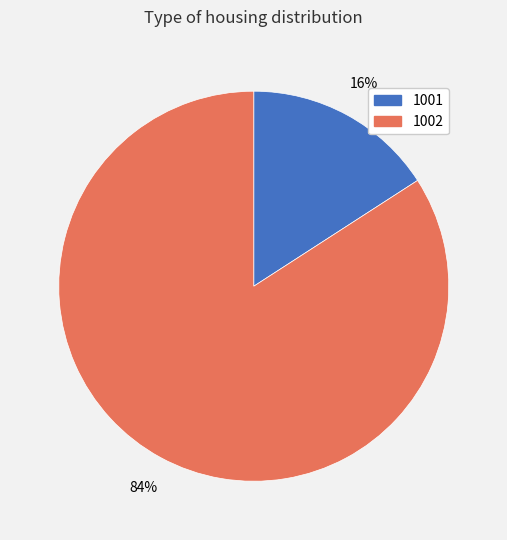

True or false: 1001 accounts for 16% of the total.

True